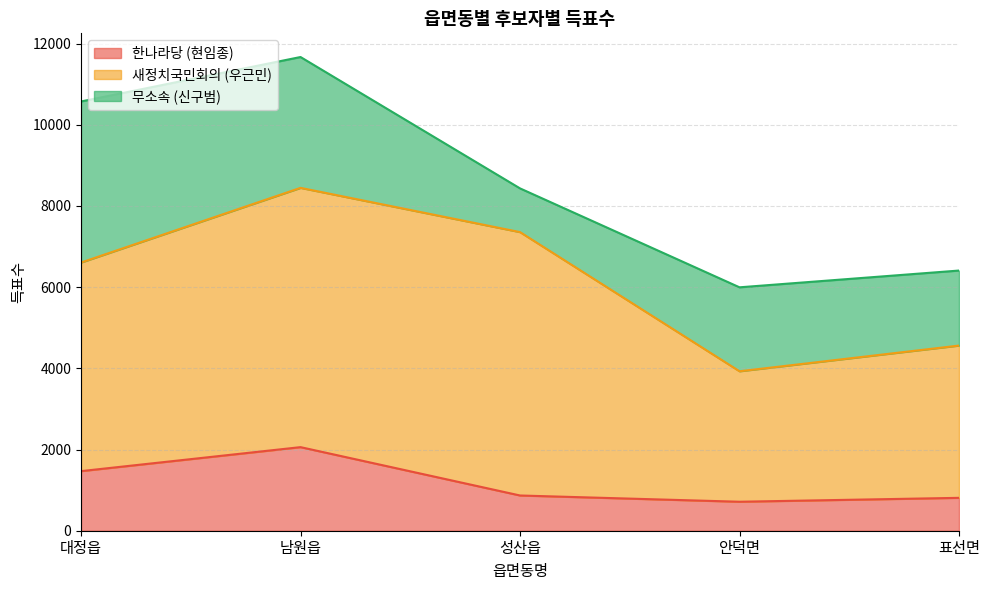

How many values in the 무소속 (신구범) series are below 2068?

2